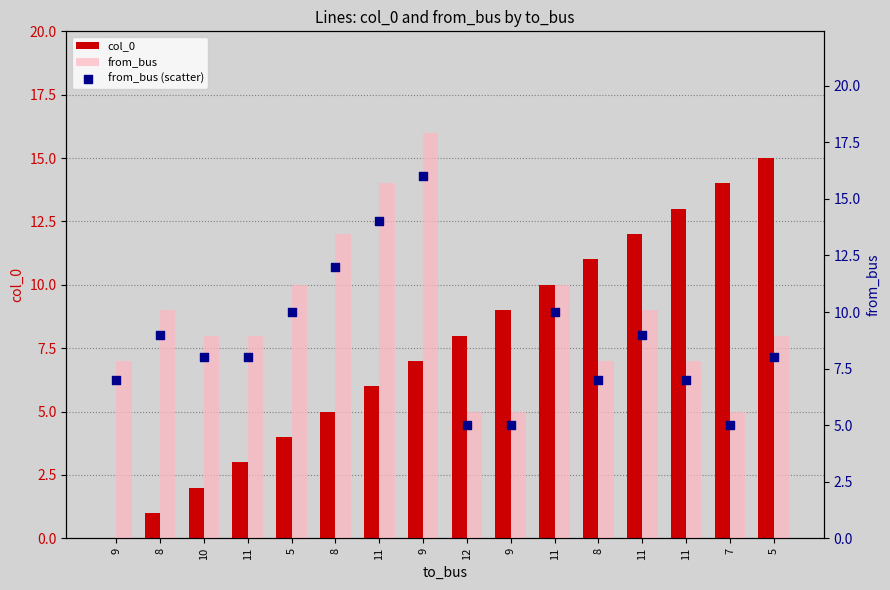

Which series has the widest spread of Y values?

col_0